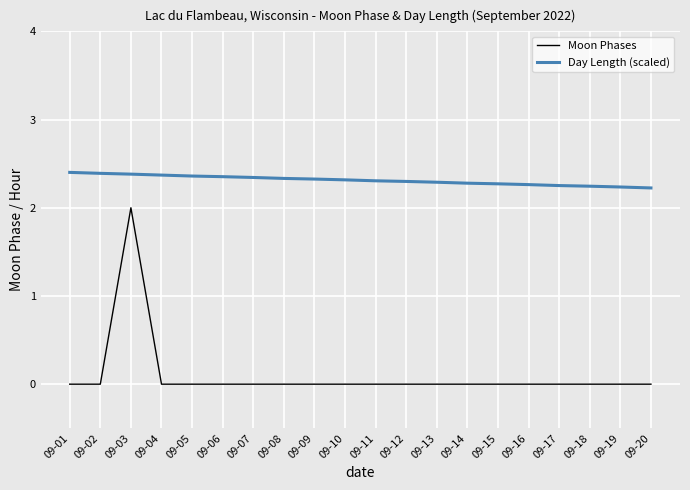

Is it true that Day Length (scaled) equals 0.6 at 09-03?

False